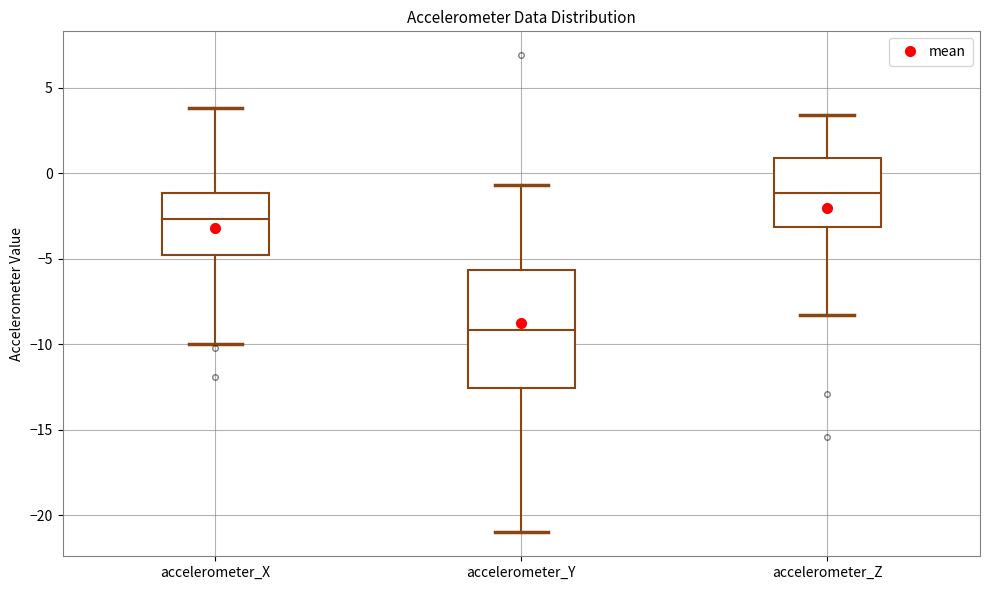

Which box's median line is the highest?

accelerometer_Z